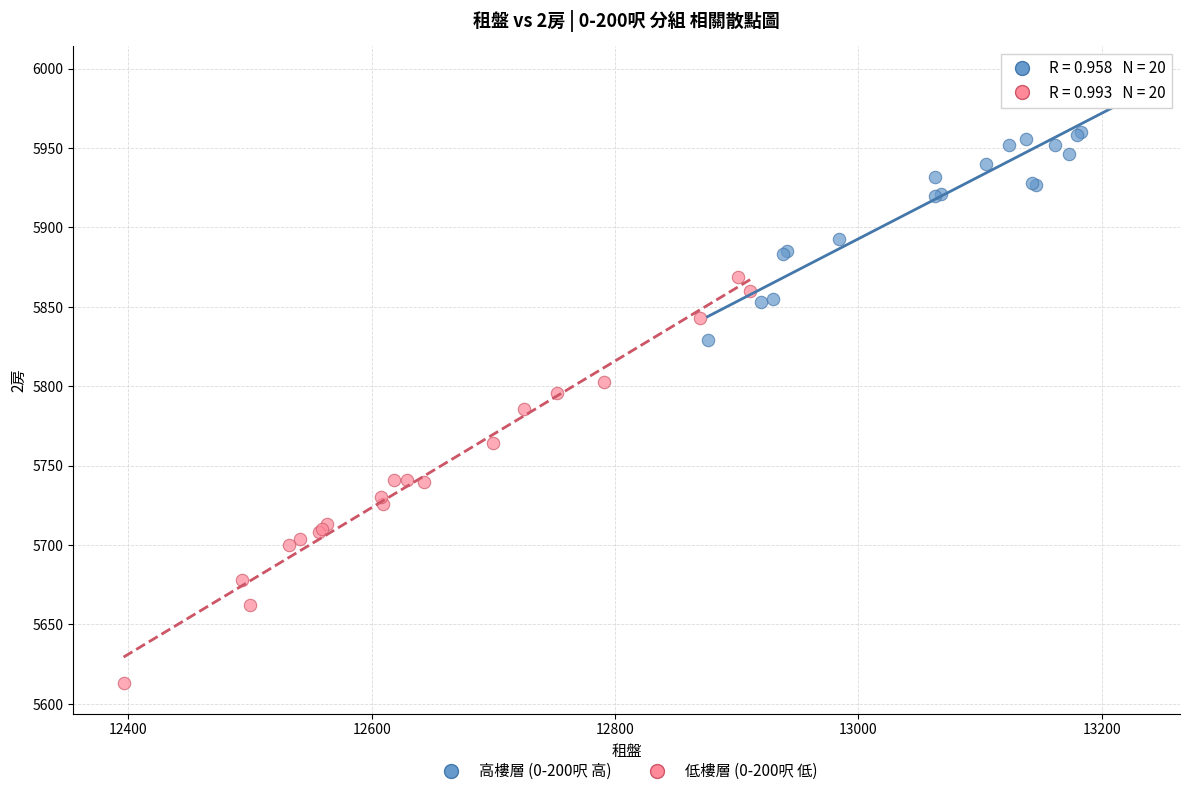

Which series reaches the maximum Y coordinate?

高樓層 (0-200呎 高)